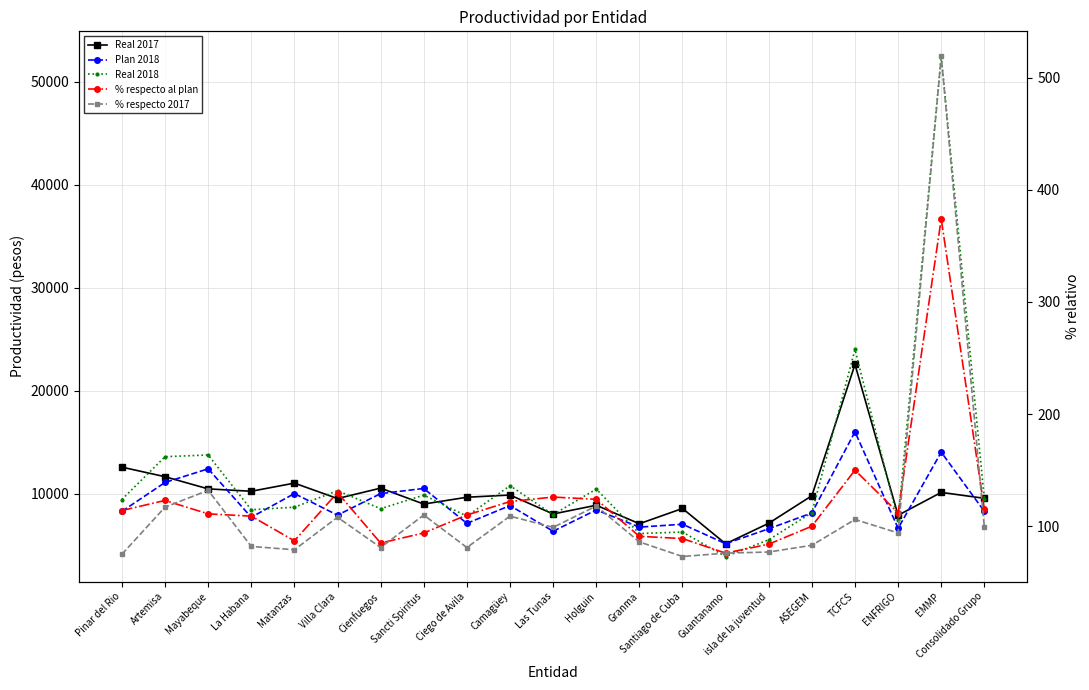

At Santiago de Cuba, list the series in order from largest to smallest.

Real 2017, Plan 2018, Real 2018, % respecto al plan, % respecto 2017